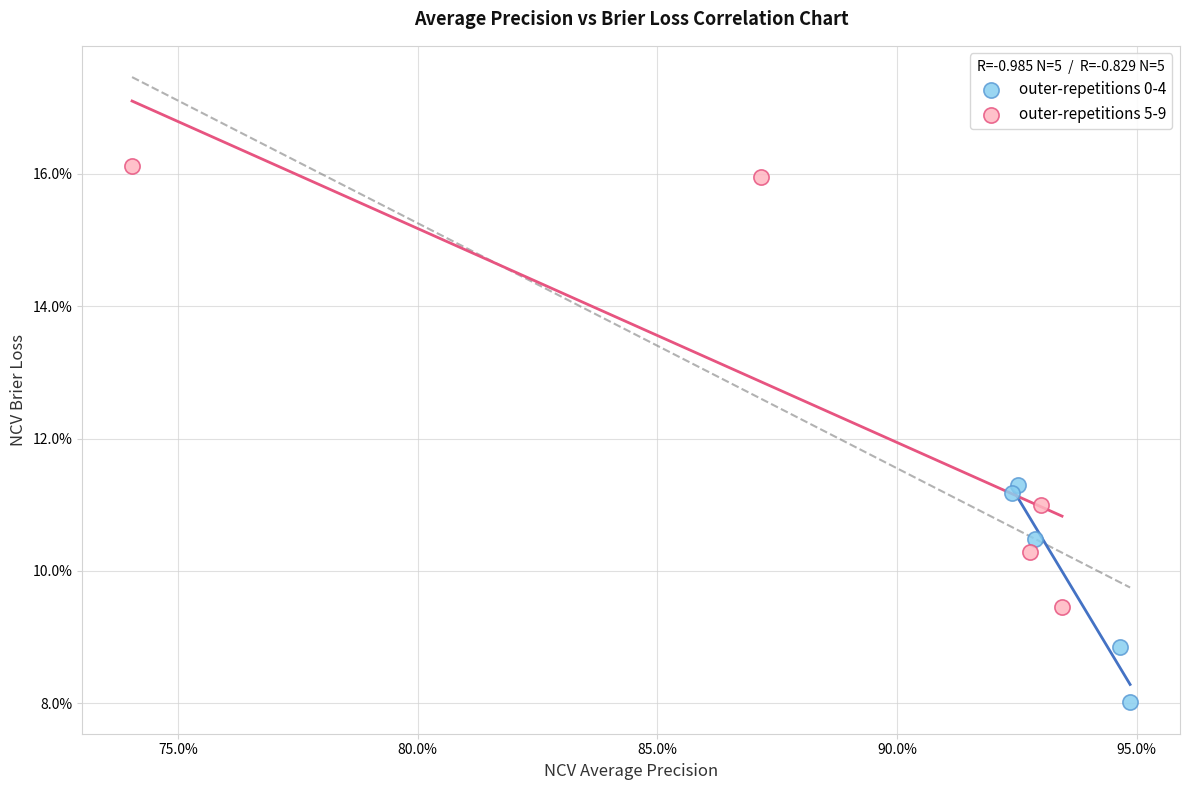

Which series contains the lowest Y value?

outer-repetitions 0-4